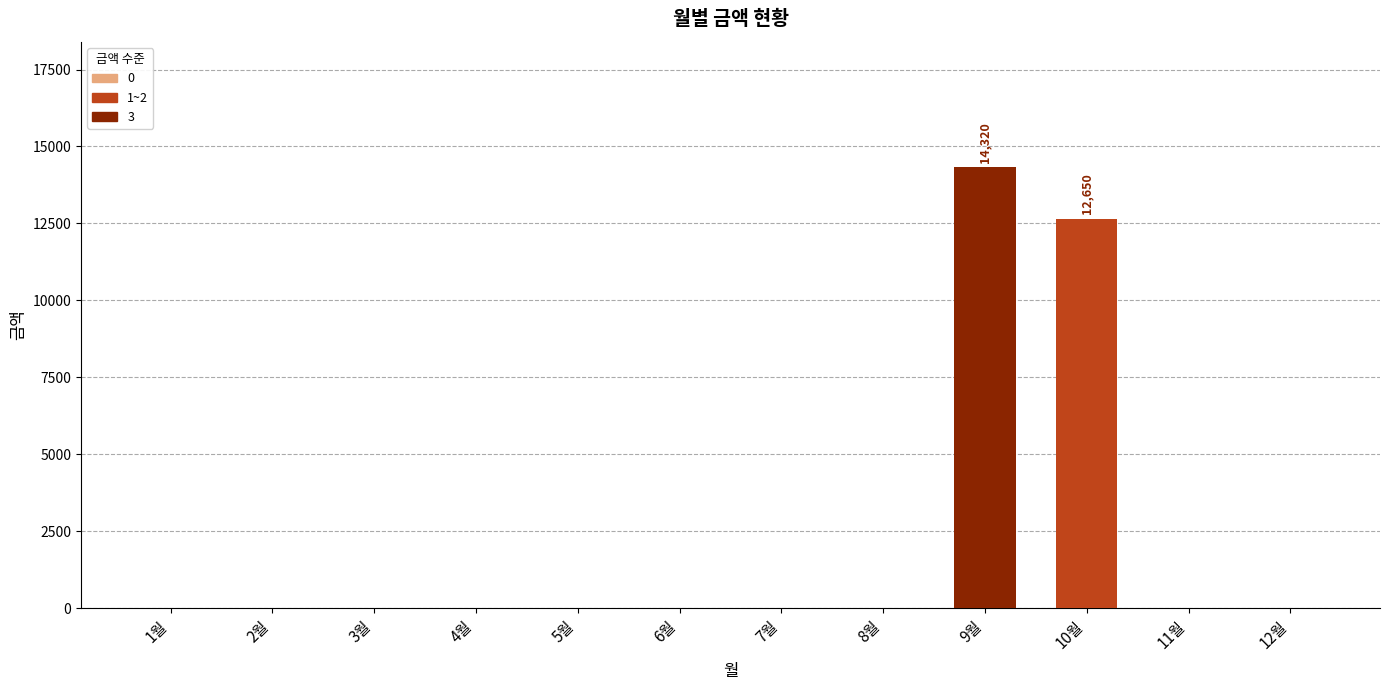

What is the maximum value shown in the chart?

14320